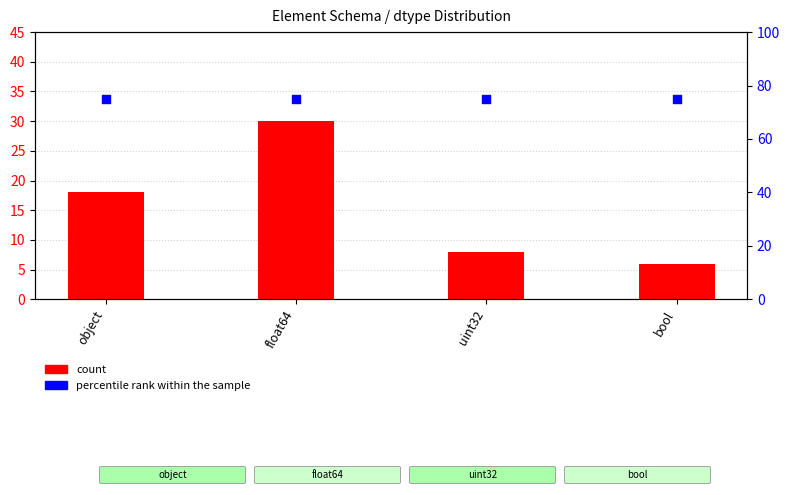

Which series contains the highest Y value?

percentile rank within the sample